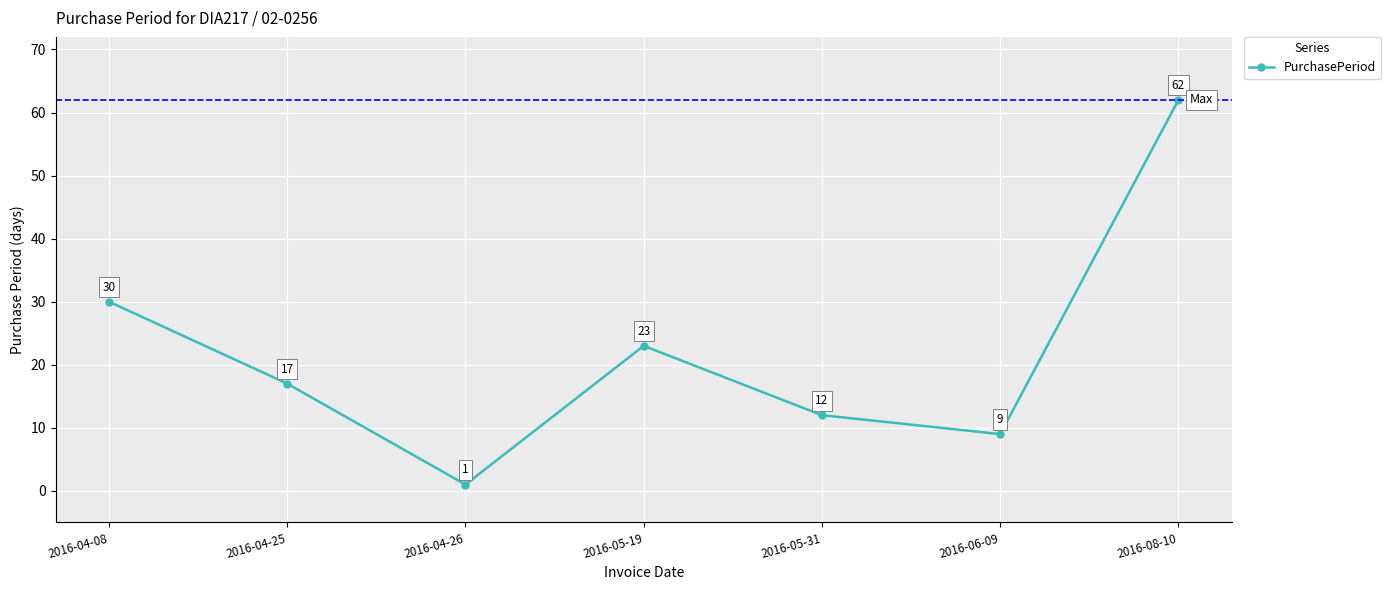

At which label is the value closest to 31?

2016-04-08